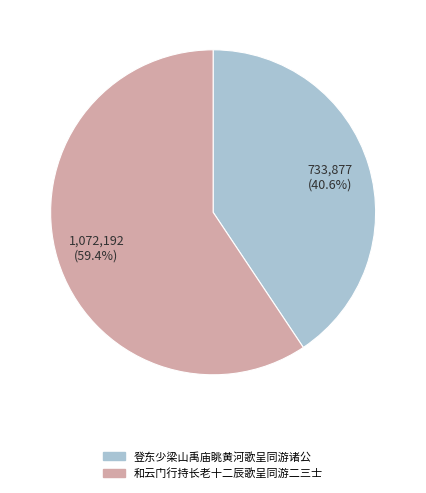

Do 登东少梁山禹庙眺黄河歌呈同游诸公 and 和云门行持长老十二辰歌呈同游二三士 together represent more than half of the pie?

Yes